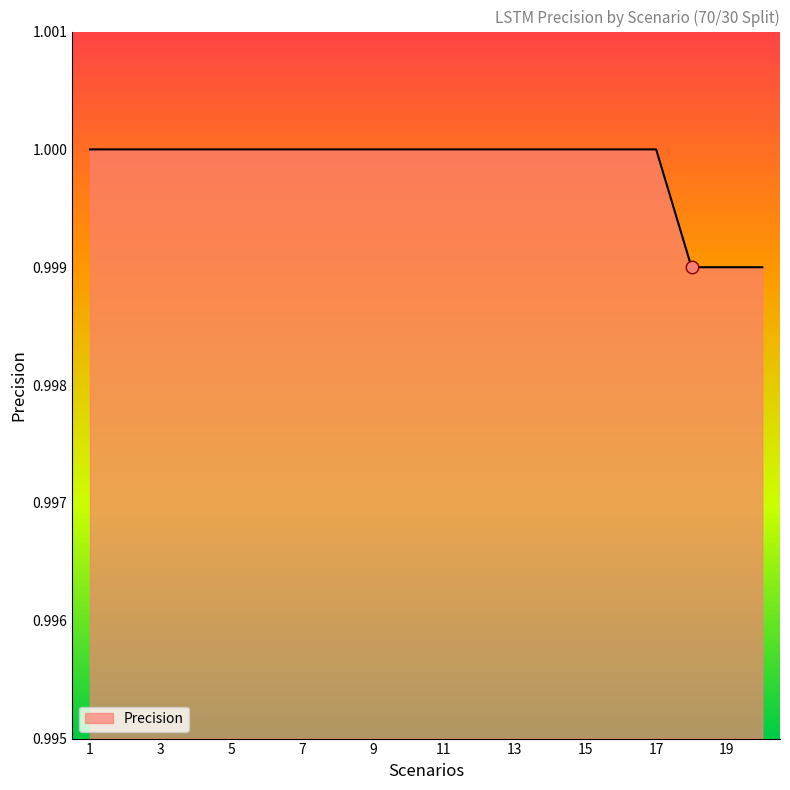

How many lines are shown in the chart?

1